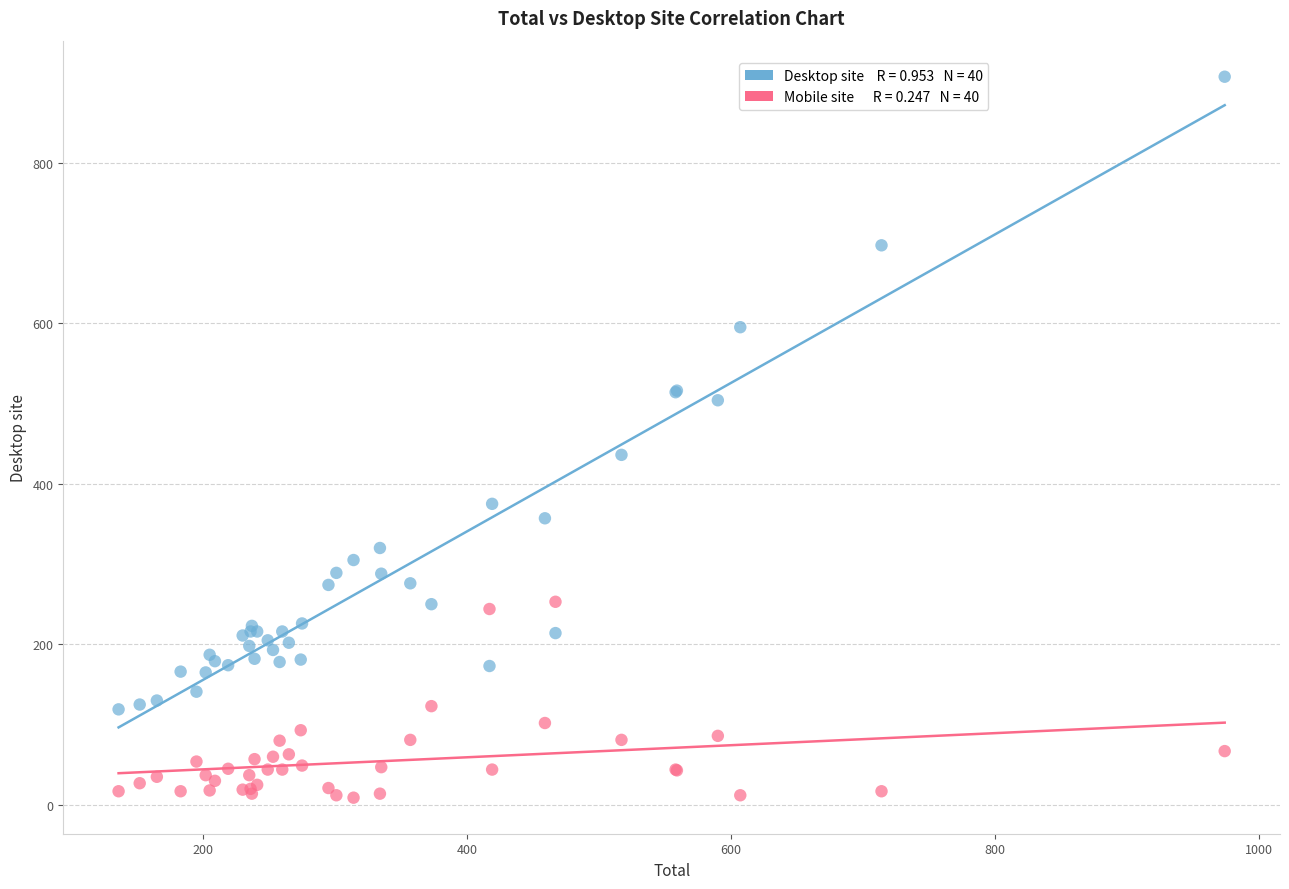

Across all series, what Y value is closest to 458?

436